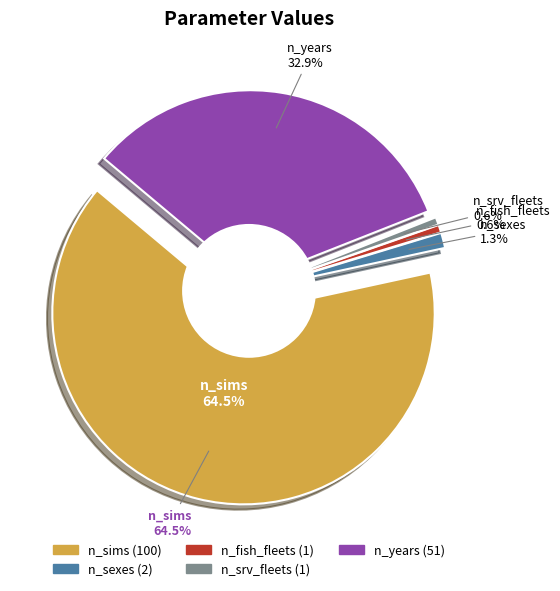

Does n_years represent more than half of the total?

No